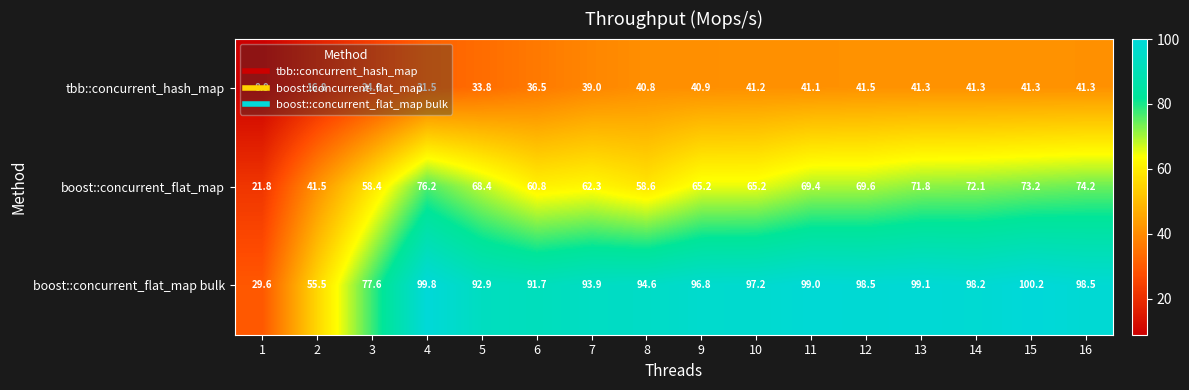

What is the greatest value displayed?

100.2